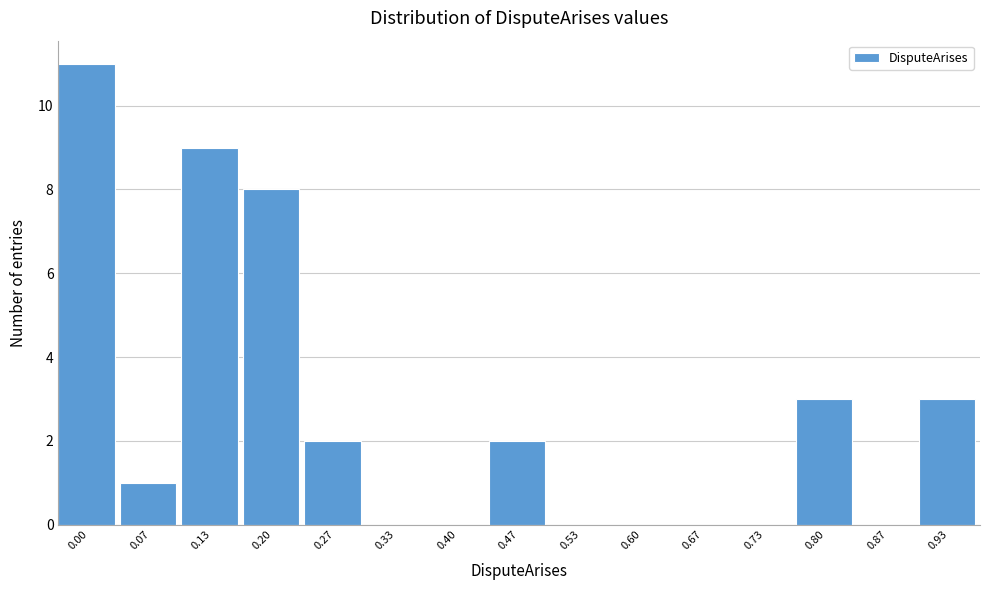

Reading left to right, what are all the values shown in this chart?

0.00=11	0.07=1	0.13=9	0.20=8	0.27=2	0.33=0	0.40=0	0.47=2	0.53=0	0.60=0	0.67=0	0.73=0	0.80=3	0.87=0	0.93=3